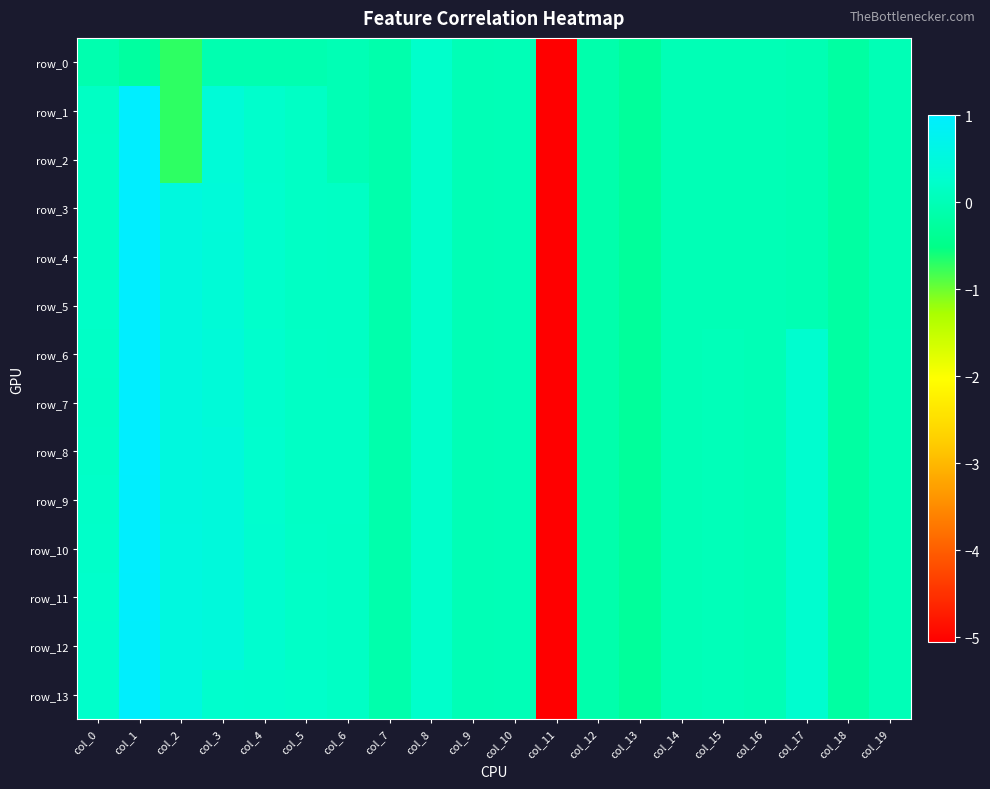

At which category is the sum across all series the highest?

col_1